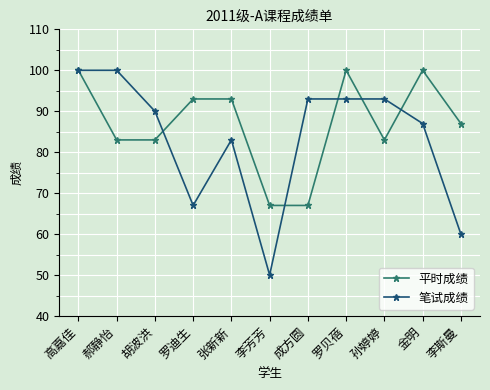

How many data points in 平时成绩 are less than 87?

5